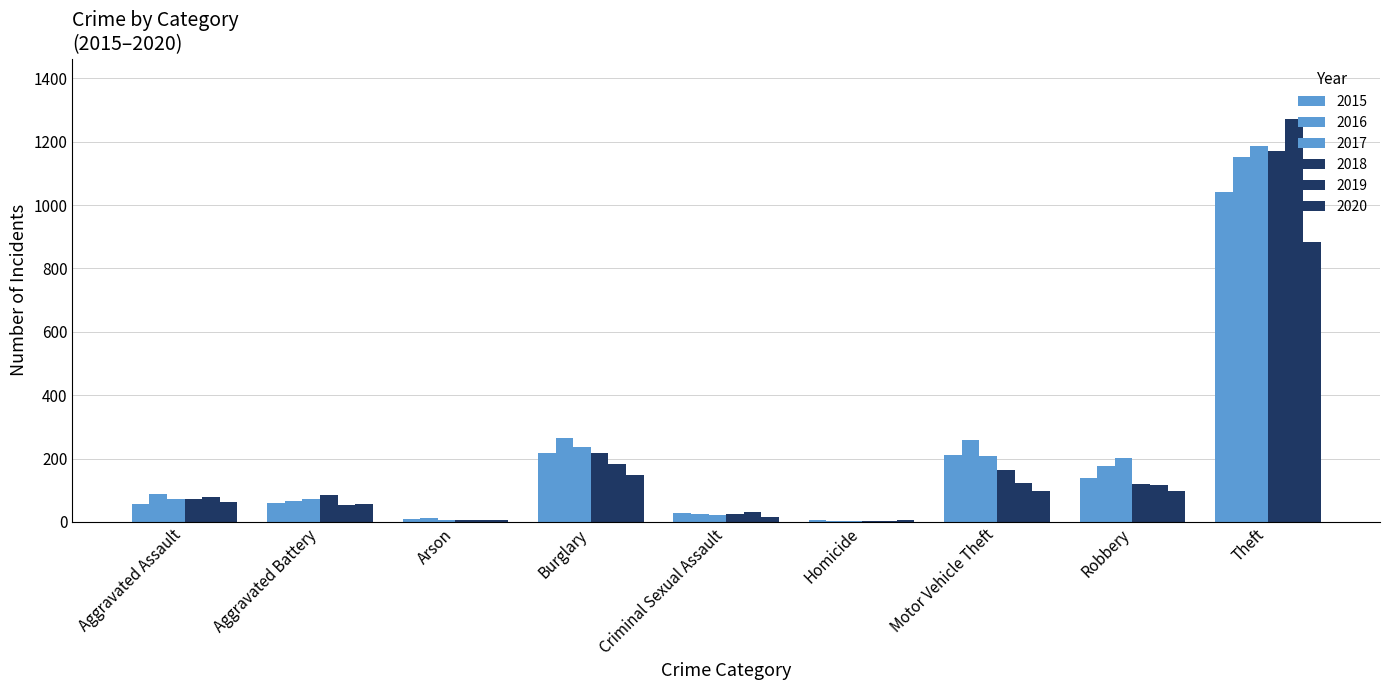

Which series has the widest spread of values?

2019